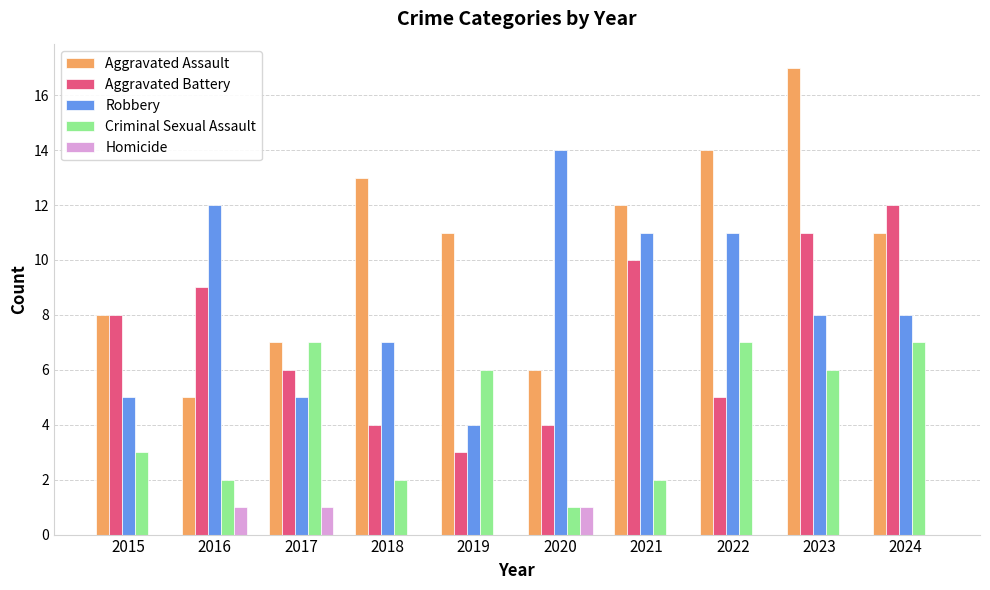

Reading right to left, transcribe all the data shown in this chart.

Aggravated Assault: 11	17	14	12	6	11	13	7	5	8
Aggravated Battery: 12	11	5	10	4	3	4	6	9	8
Robbery: 8	8	11	11	14	4	7	5	12	5
Criminal Sexual Assault: 7	6	7	2	1	6	2	7	2	3
Homicide: 0	0	0	0	1	0	0	1	1	0